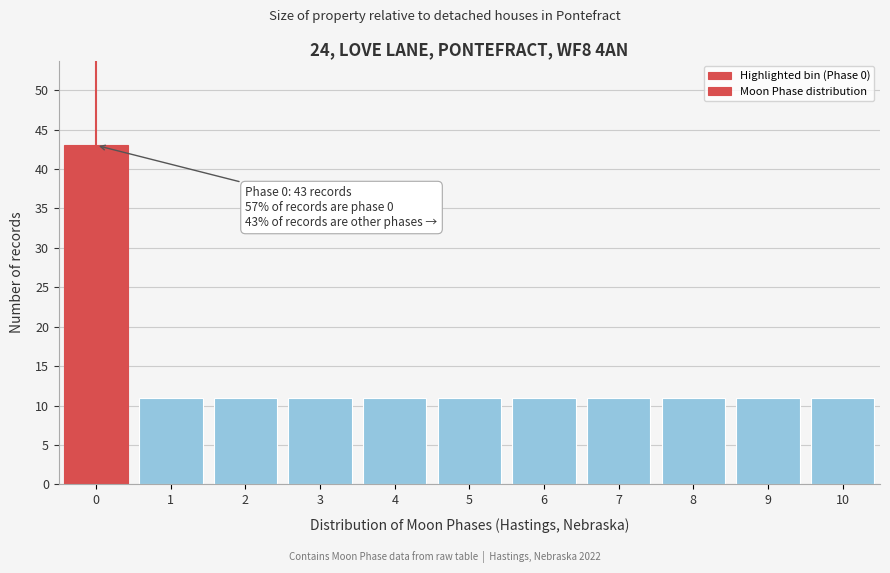

Reading left to right, what are all the values shown in this chart?

0=43	1=11	2=11	3=11	4=11	5=11	6=11	7=11	8=11	9=11	10=11